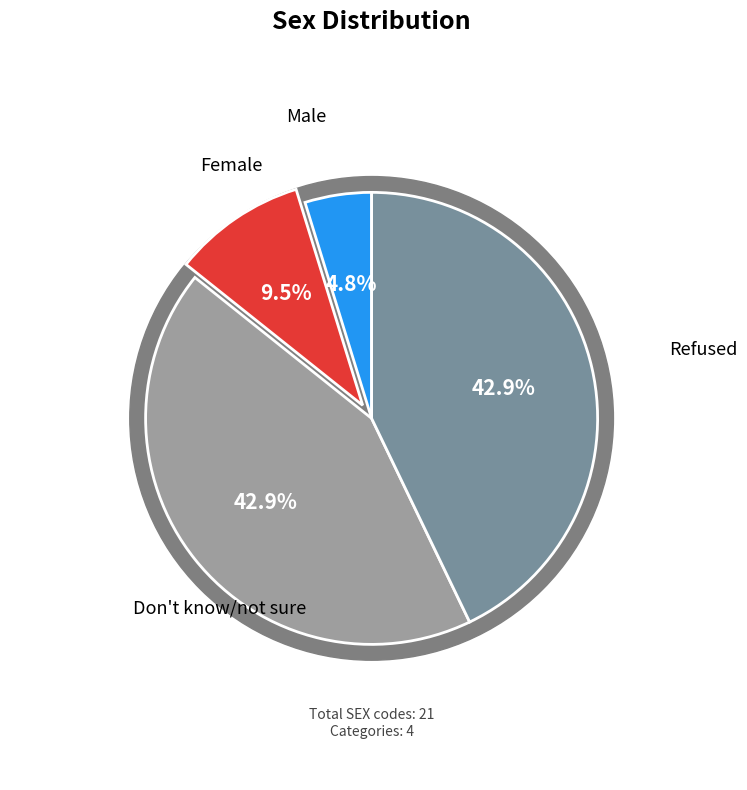

What percentage is the Male slice, to the nearest percent?

5%